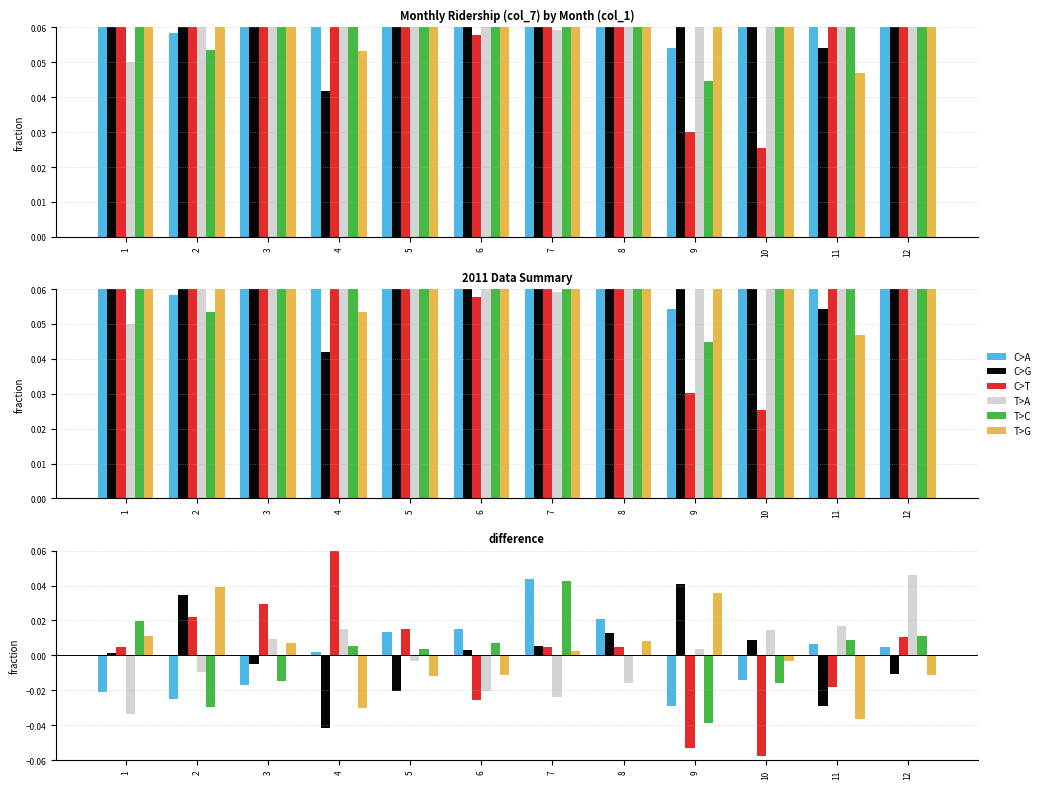

Rank the categories by T>C value from lowest to highest.

9, 2, 10, 3, 8, 5, 4, 6, 11, 12, 1, 7